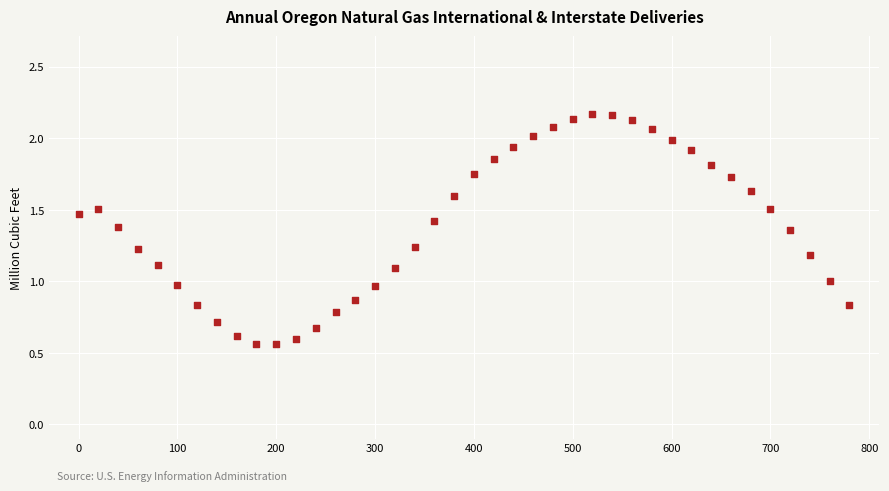

What is the range of X values (max minus min)?

780.0